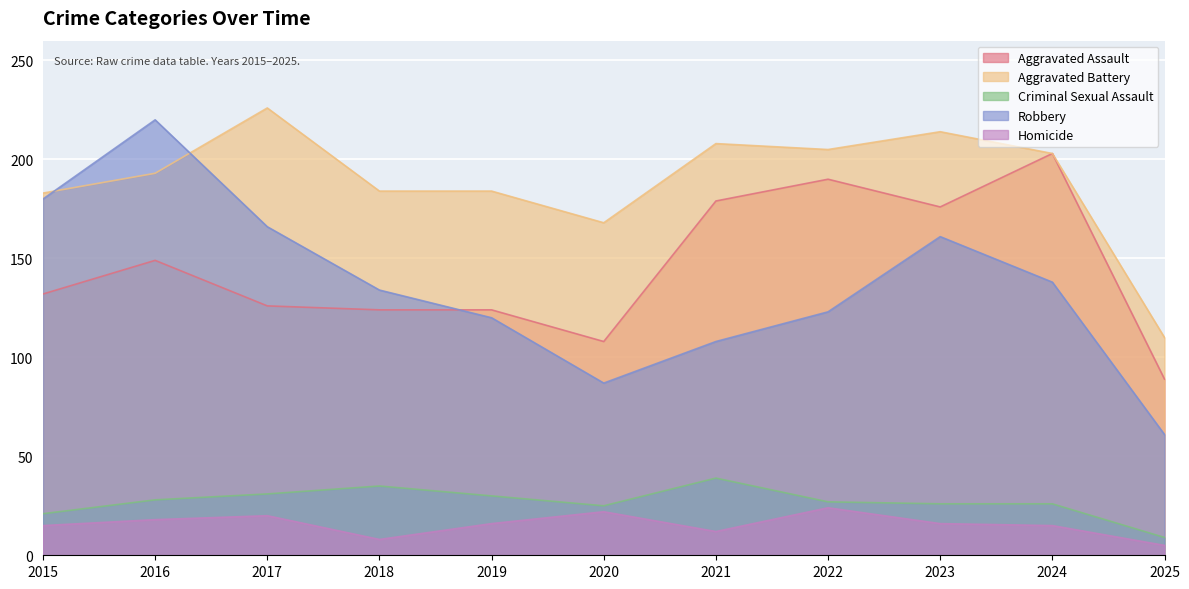

Rank the series at 2021 from lowest to highest value.

Homicide, Criminal Sexual Assault, Robbery, Aggravated Assault, Aggravated Battery